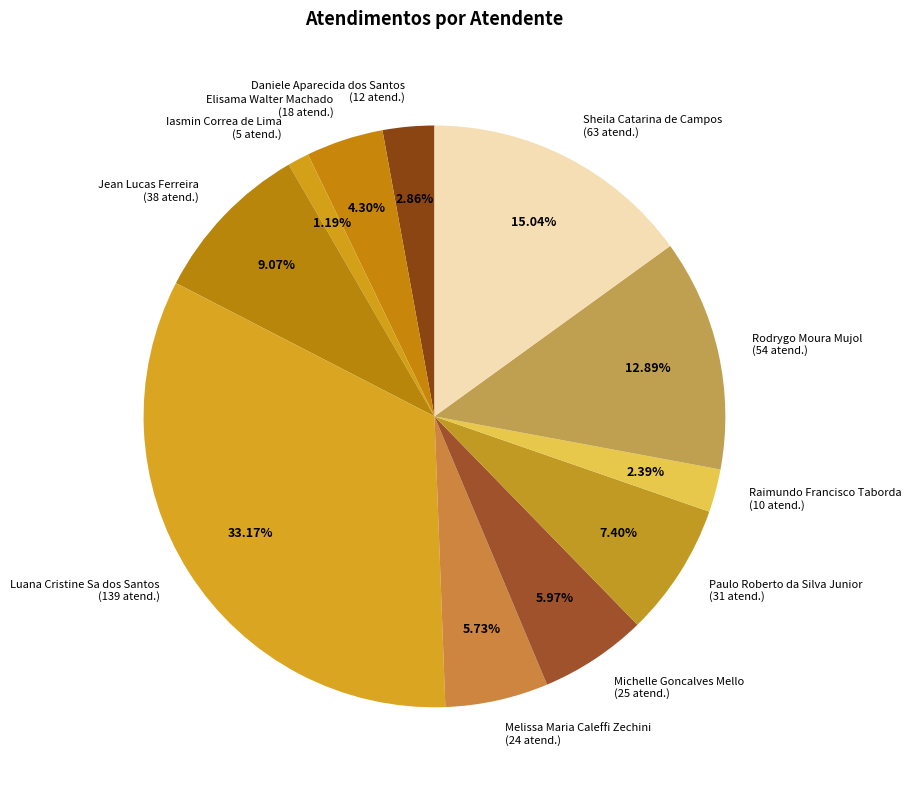

To the nearest percent, what portion does Elisama Walter Machado represent?

4%